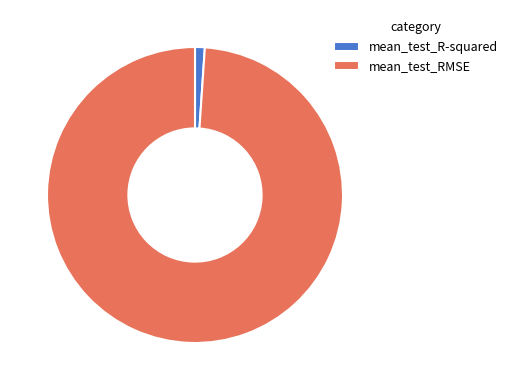

How many segments does this pie chart have?

2